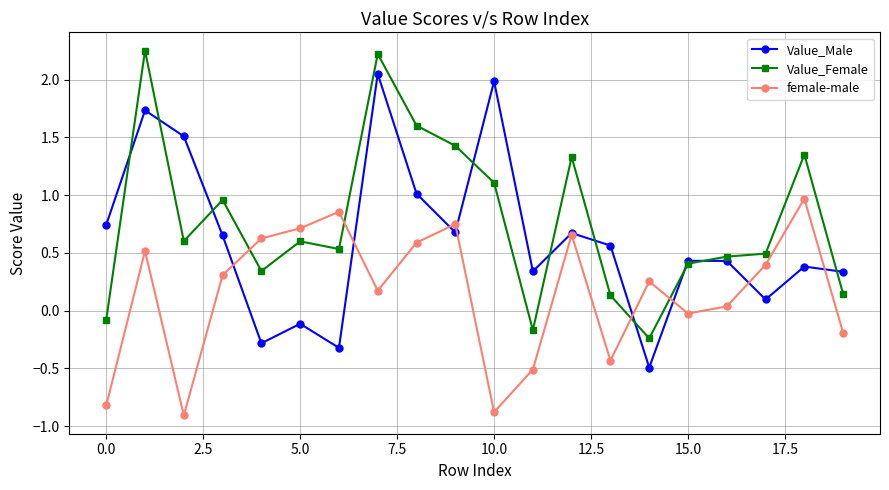

True or false: Value_Female has more than 1 interior local peaks.

True